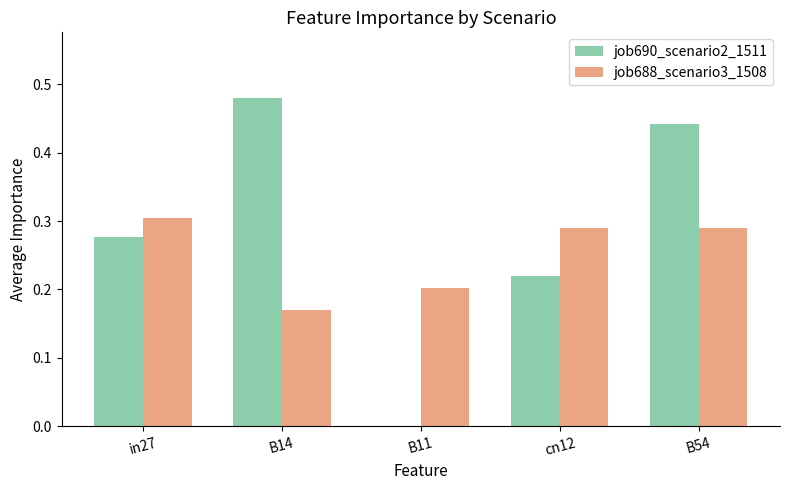

At which label does job688_scenario3_1508 reach its peak?

in27